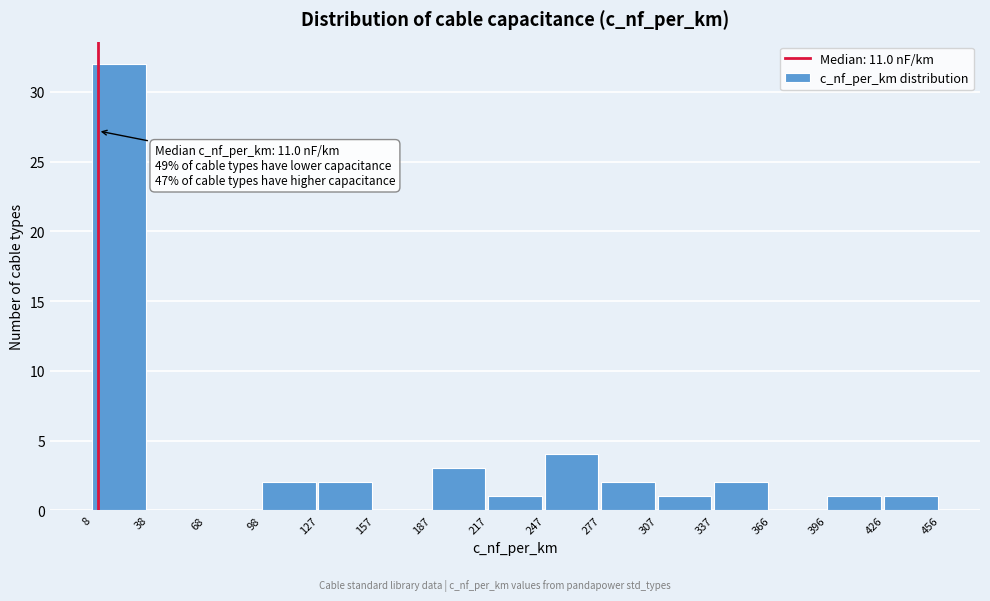

Over which range of the x-axis is the bar tallest?

8 to 38